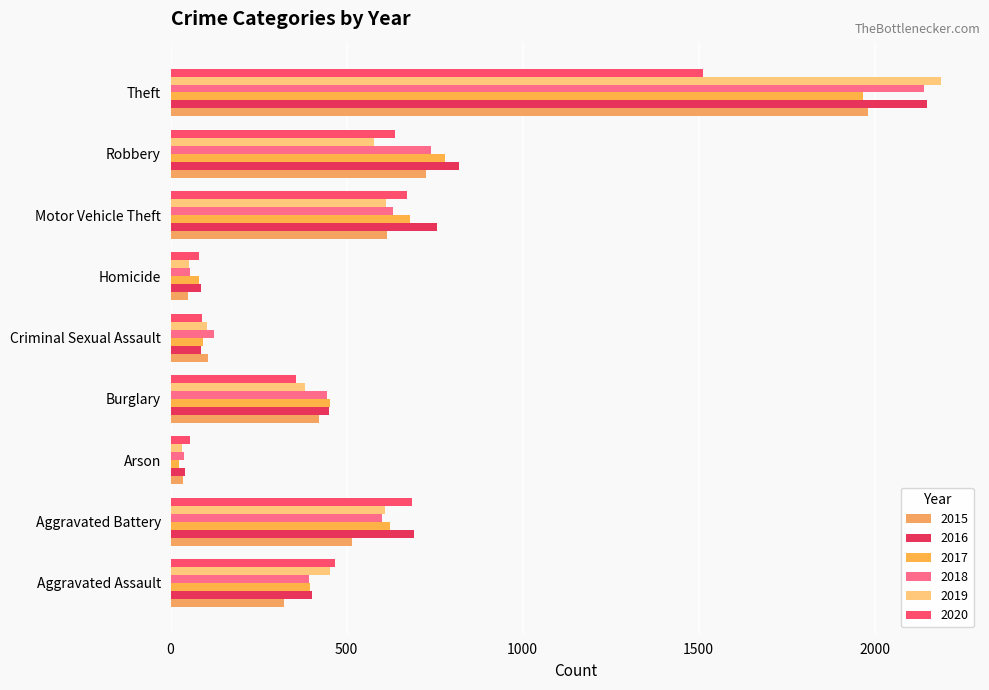

Reading left to right, list all the values displayed in this chart.

2015: Aggravated Assault=323	Aggravated Battery=515	Arson=35	Burglary=421	Criminal Sexual Assault=105	Homicide=50	Motor Vehicle Theft=614	Robbery=726	Theft=1981
2016: Aggravated Assault=402	Aggravated Battery=691	Arson=40	Burglary=451	Criminal Sexual Assault=87	Homicide=87	Motor Vehicle Theft=756	Robbery=819	Theft=2148
2017: Aggravated Assault=396	Aggravated Battery=623	Arson=23	Burglary=453	Criminal Sexual Assault=91	Homicide=82	Motor Vehicle Theft=680	Robbery=780	Theft=1968
2018: Aggravated Assault=392	Aggravated Battery=600	Arson=37	Burglary=443	Criminal Sexual Assault=123	Homicide=56	Motor Vehicle Theft=631	Robbery=741	Theft=2140
2019: Aggravated Assault=452	Aggravated Battery=608	Arson=32	Burglary=383	Criminal Sexual Assault=102	Homicide=53	Motor Vehicle Theft=611	Robbery=577	Theft=2190
2020: Aggravated Assault=466	Aggravated Battery=686	Arson=55	Burglary=357	Criminal Sexual Assault=89	Homicide=81	Motor Vehicle Theft=673	Robbery=637	Theft=1512